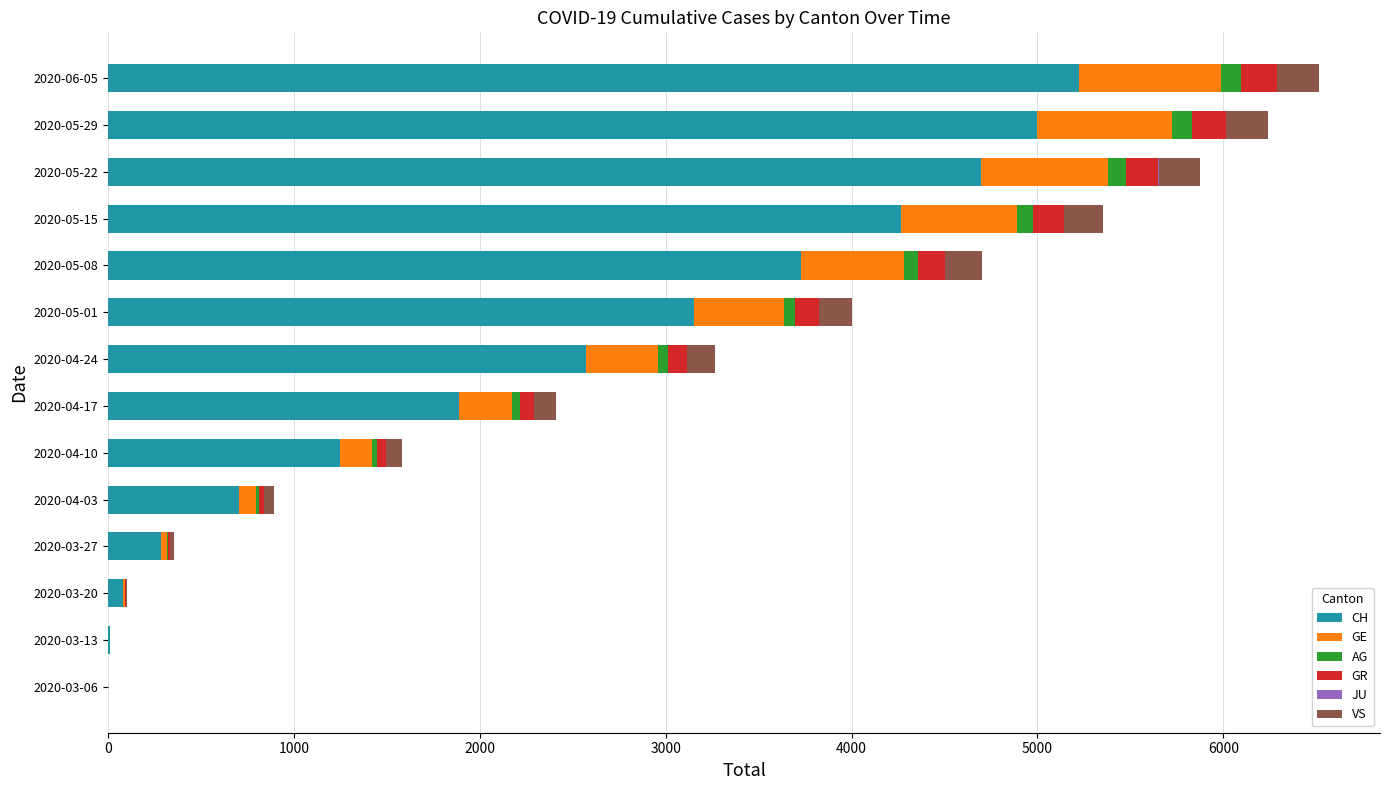

How many series are shown in this chart?

6